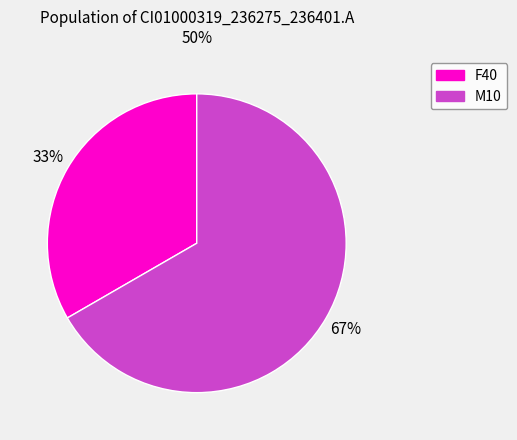

Does any single category account for the majority?

Yes